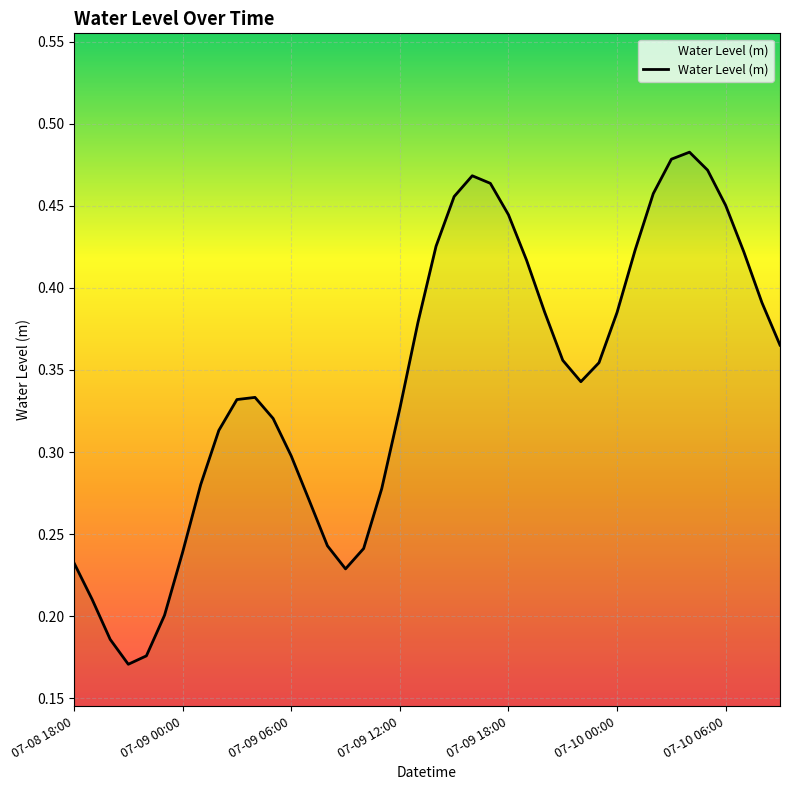

Does the chart display data point markers on the line(s)?

No